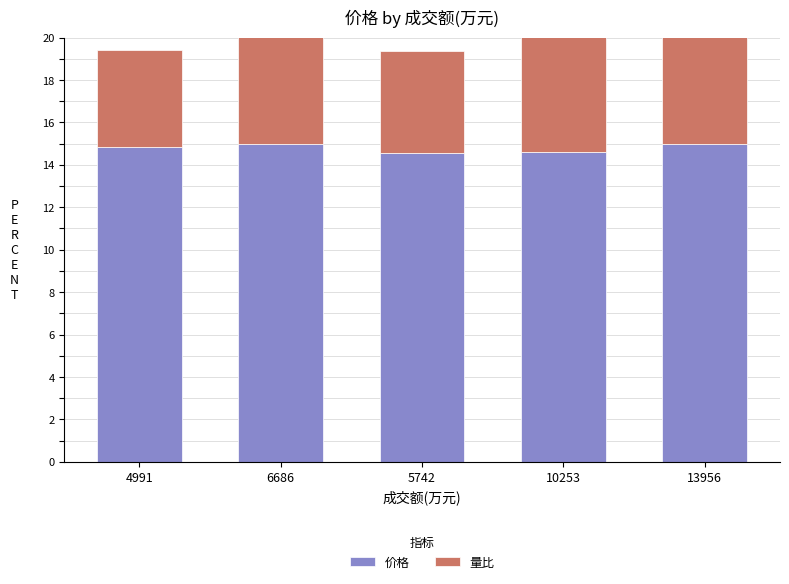

What is the total value across all series at 6686?

20.4